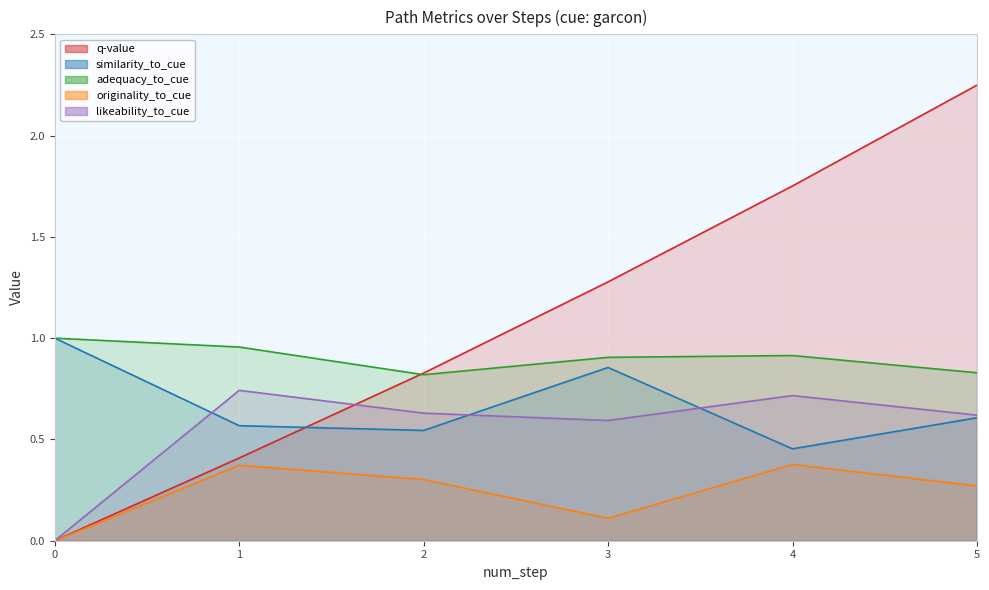

Which has a higher value, 0 or 4?

4